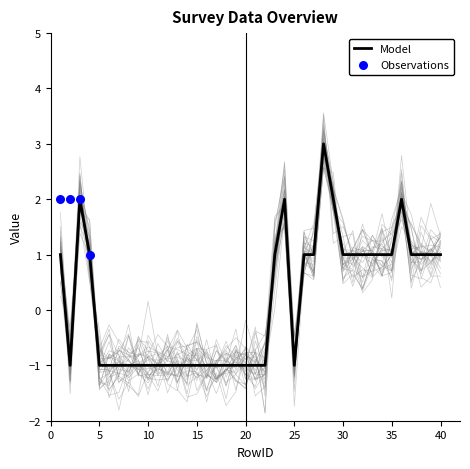

Between 4 and 40, which is larger?

4